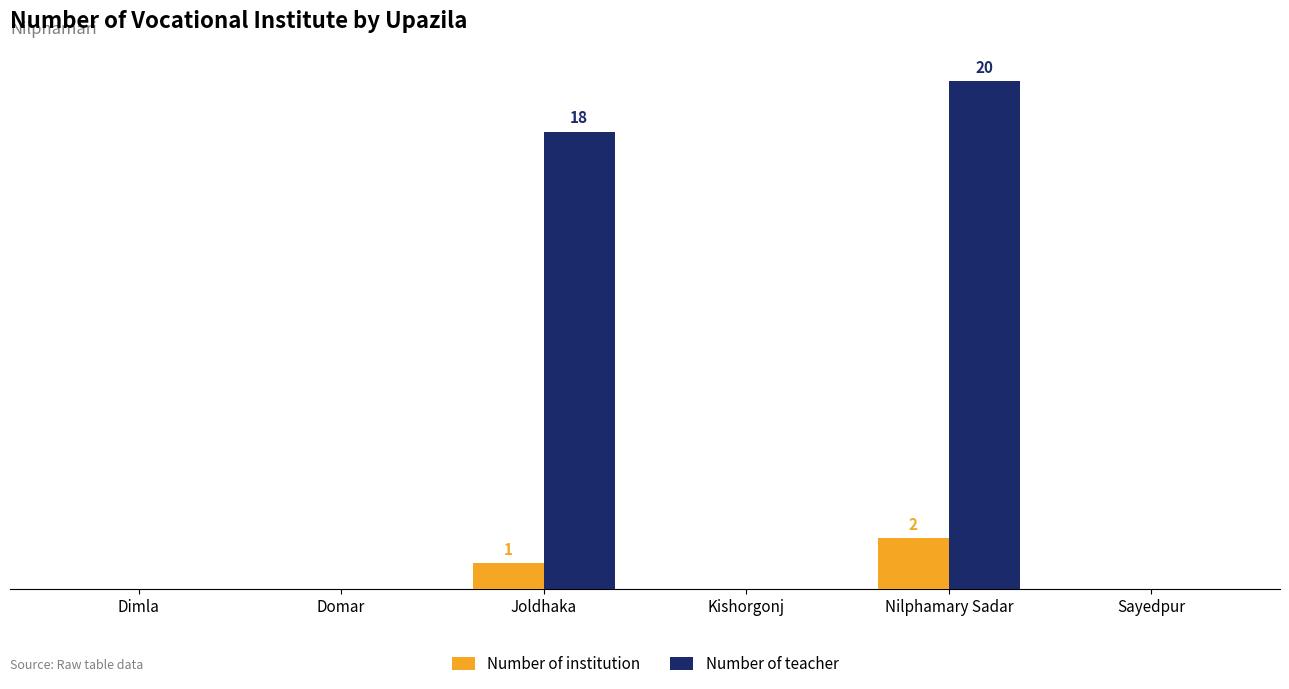

Is it true that Number of teacher equals 11 at Sayedpur?

False